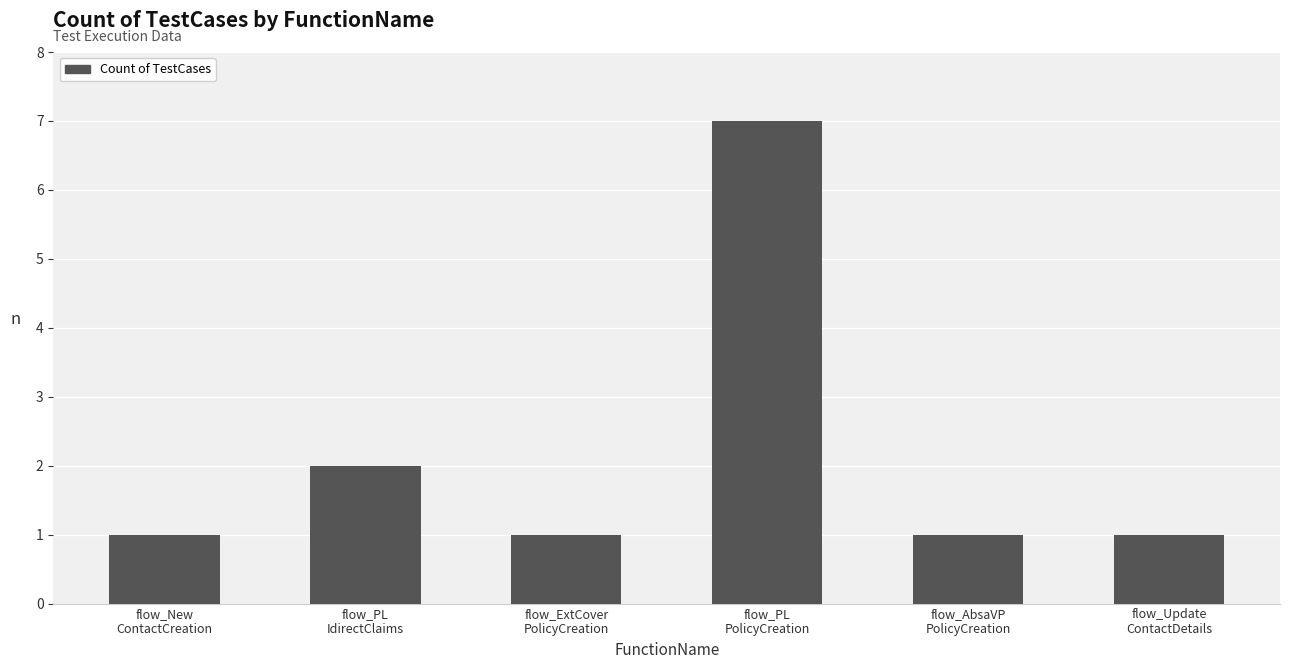

What is the difference between the second highest and second lowest values?

1